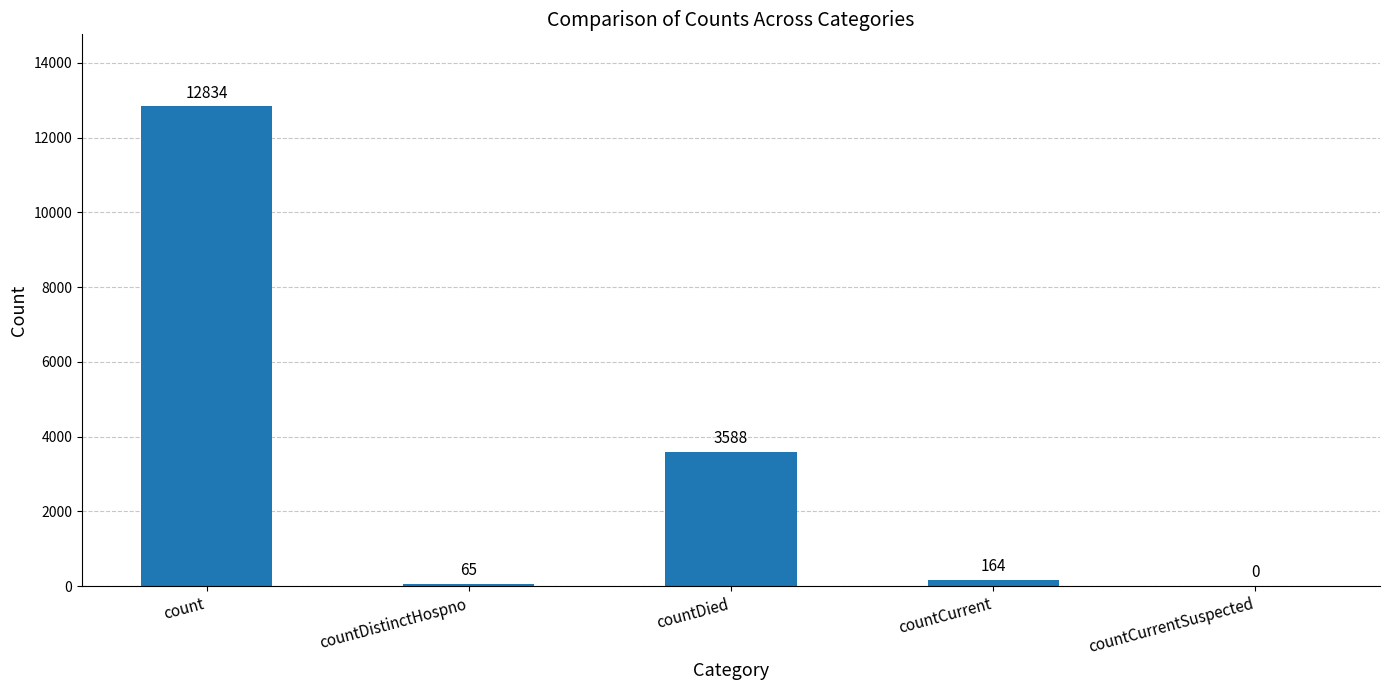

What is the sum of the values at countCurrentSuspected and countDistinctHospno?

65